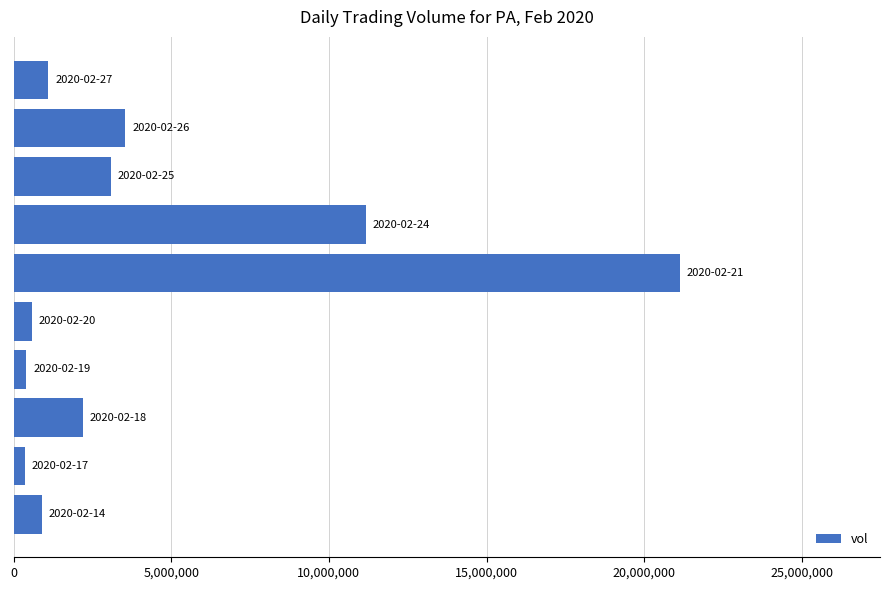

How many bars are there in total?

10